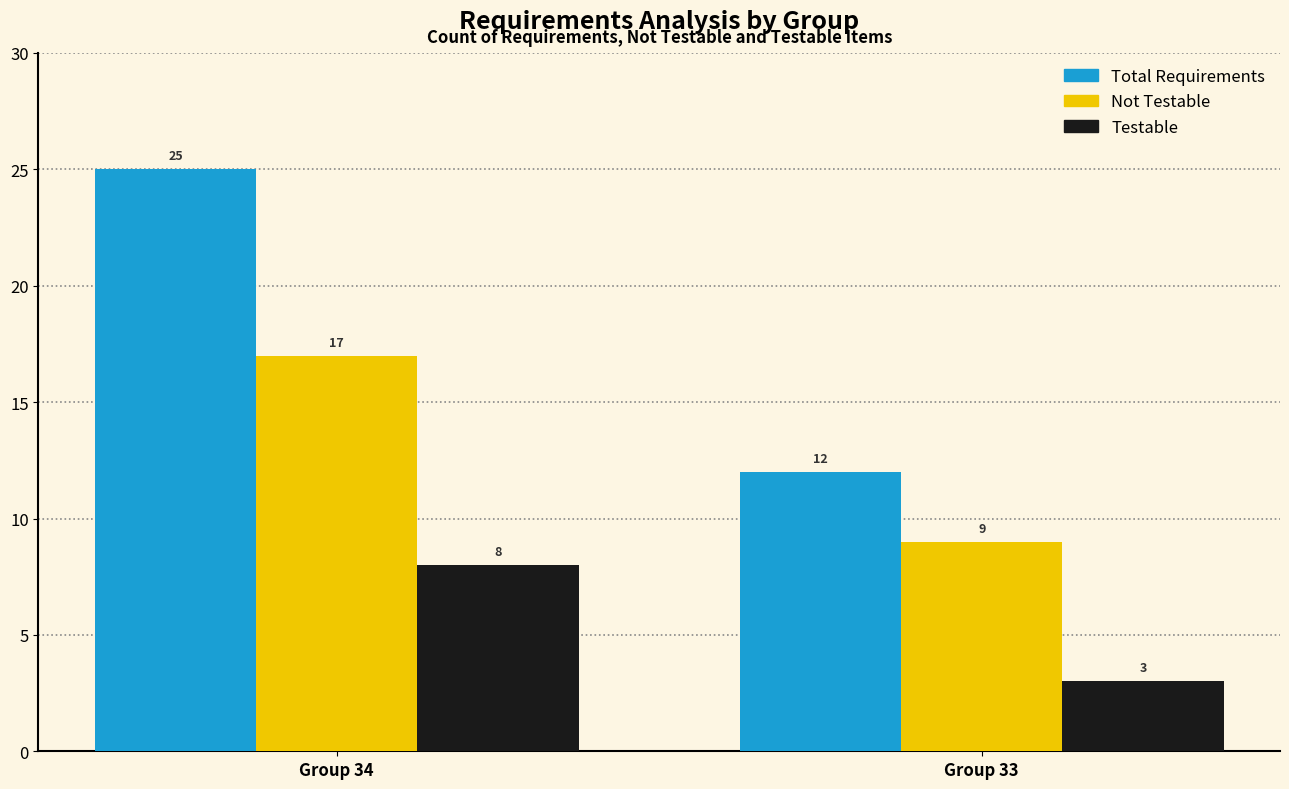

What is the sum of the Testable values at Group 33 and Group 34?

11